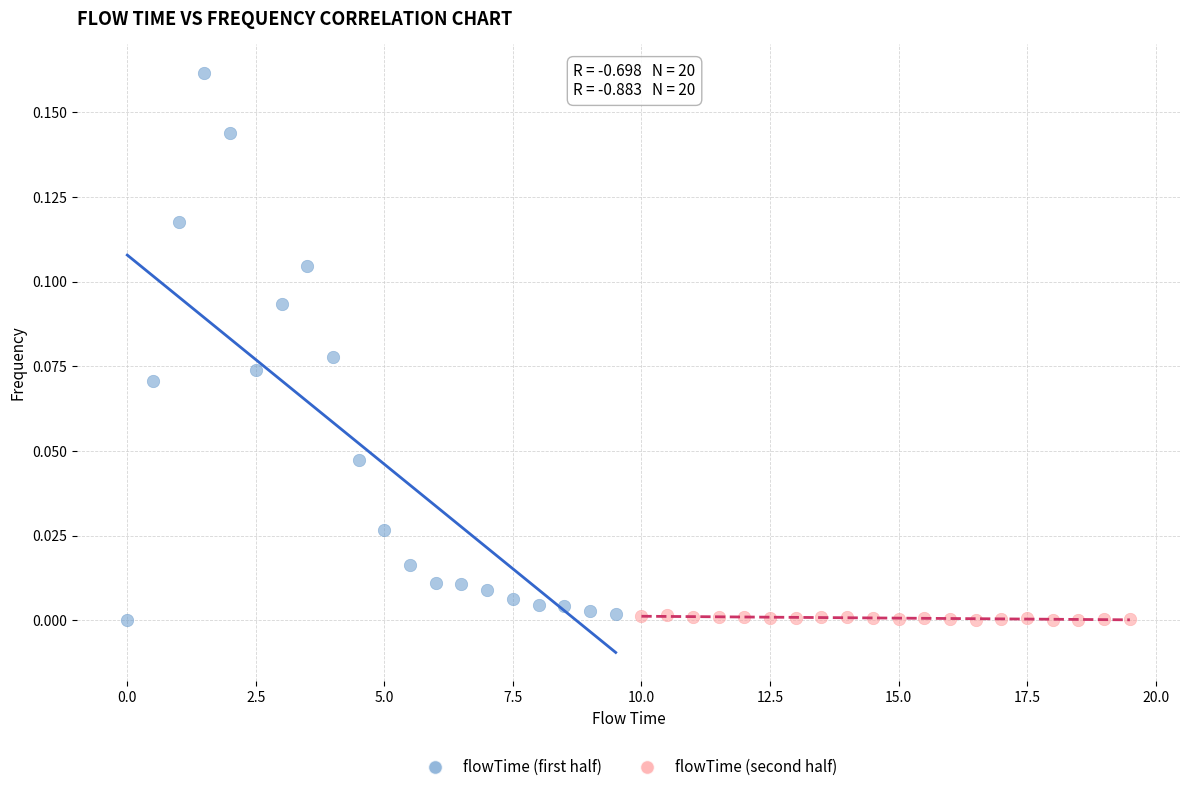

Which series has the widest spread of Y values?

flowTime (first half)